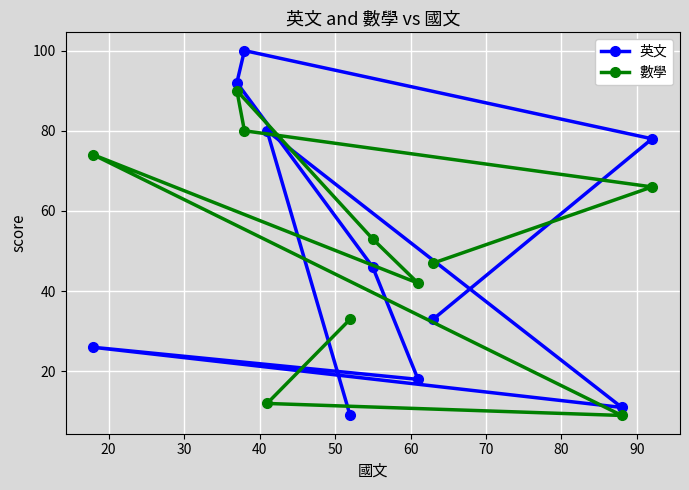

What is the sum of all 英文 values?

493